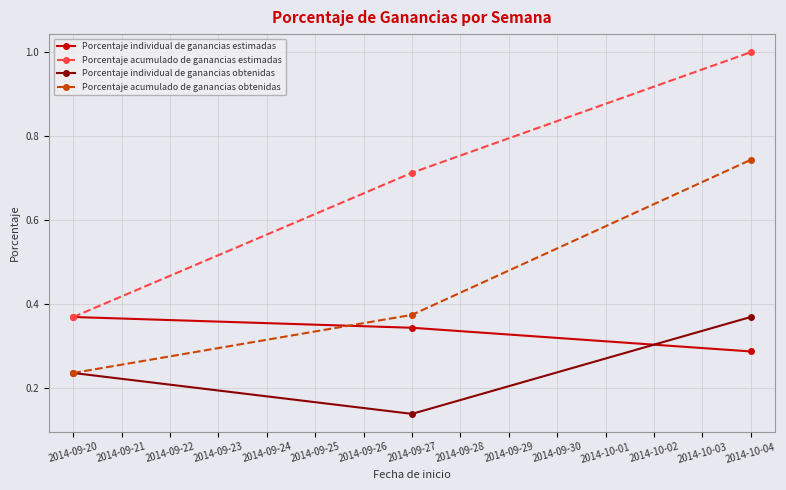

At how many categories does at least one series exceed 0?

3